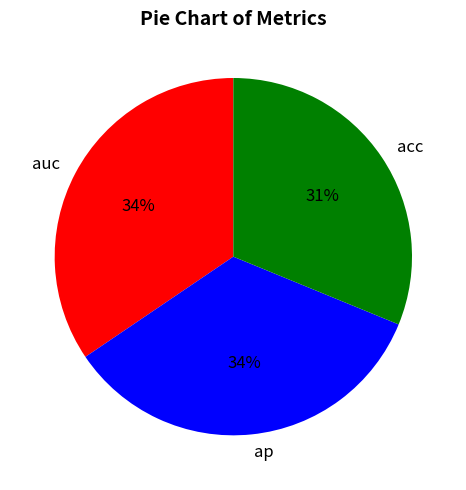

Is there a majority slice in this chart?

No